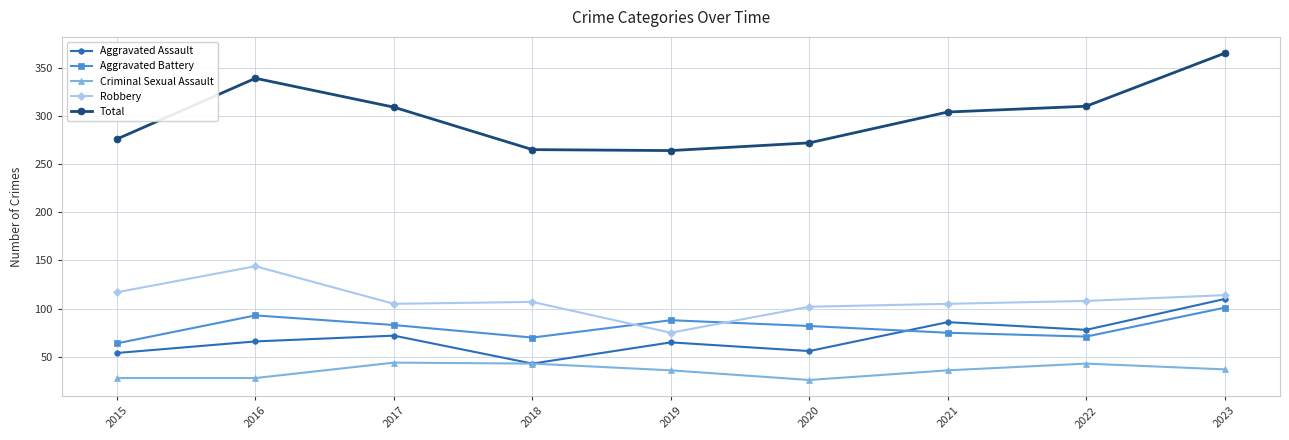

What is the lowest value of the Aggravated Assault series?

43